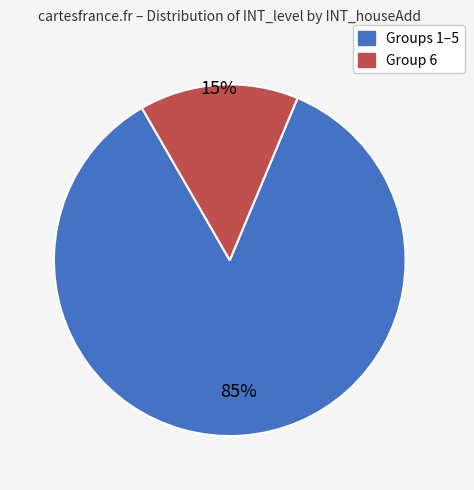

Count the number of slices in the pie.

2